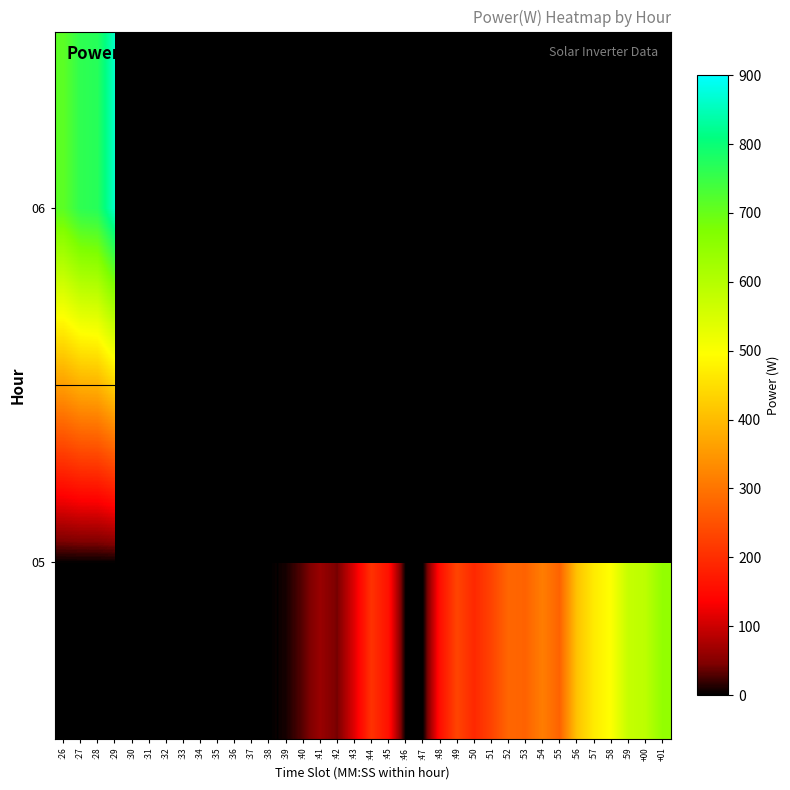

How many series are shown in this chart?

2